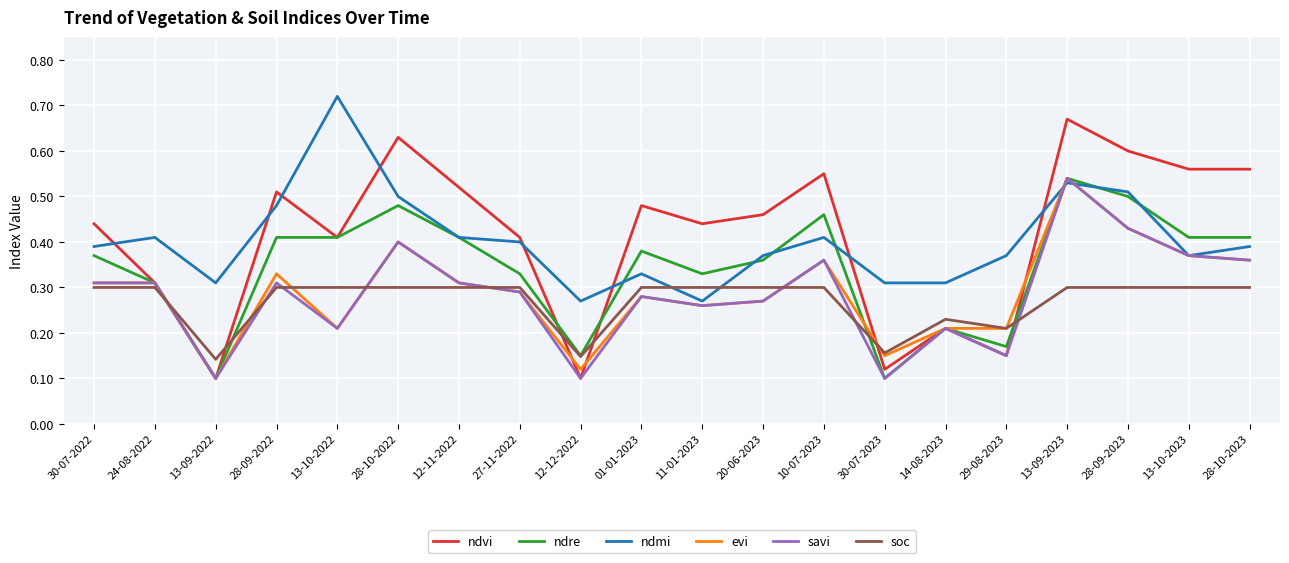

True or false: ndmi has a value of 0.5 at 28-09-2022.

True